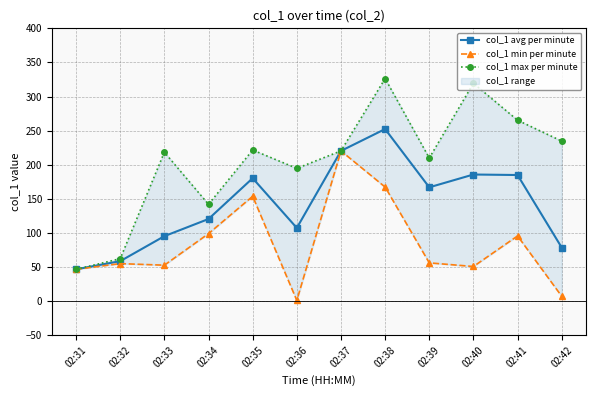

Which series has the widest spread of values?

col_1 max per minute